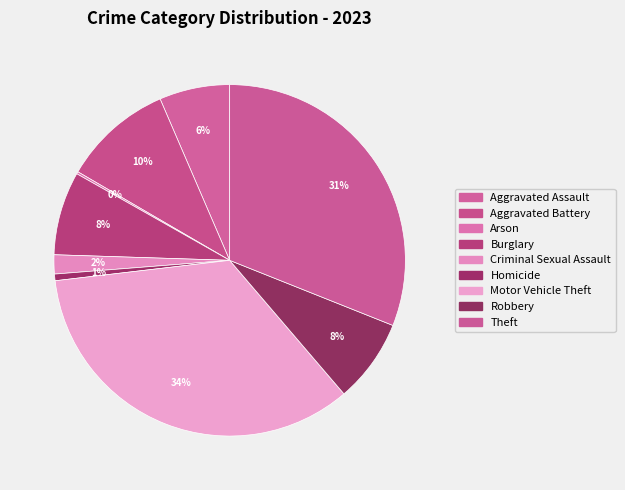

How much of the chart is everything except Aggravated Assault?

93.5%